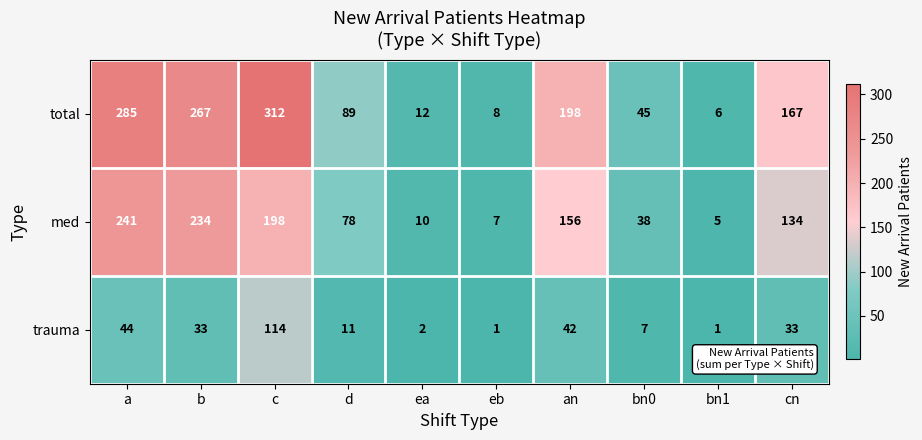

At which label is med closest to 123?

cn